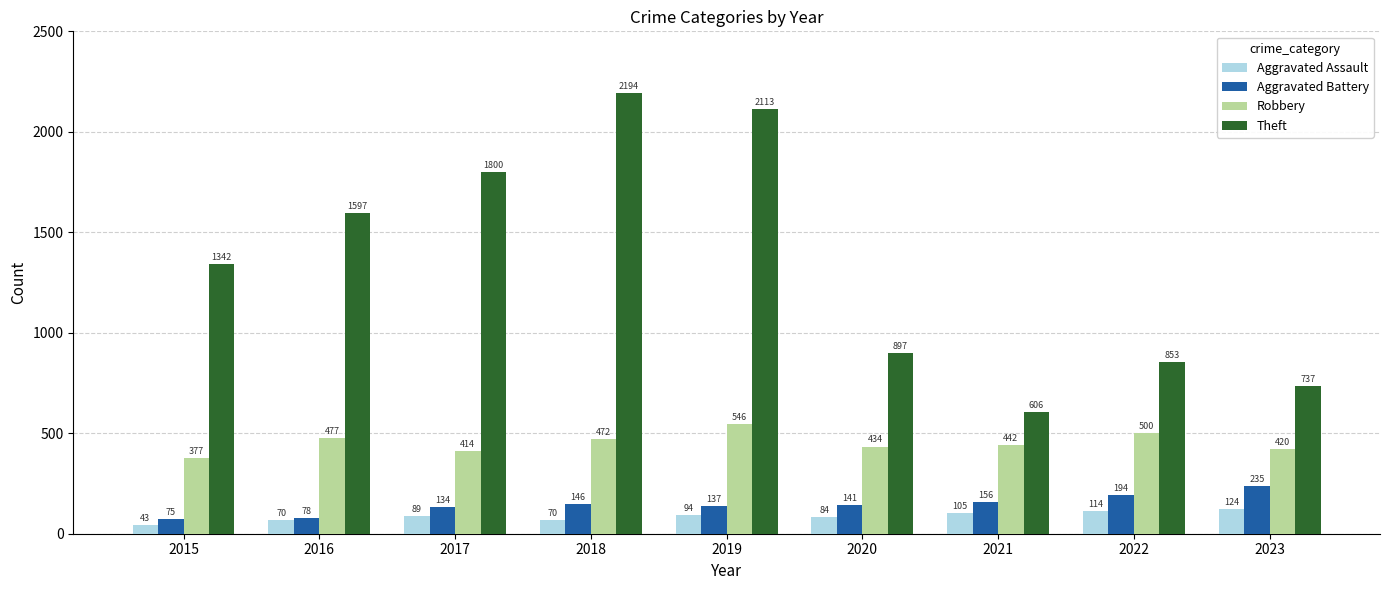

Reading left to right, list all the values displayed in this chart.

Aggravated Assault: 43	70	89	70	94	84	105	114	124
Aggravated Battery: 75	78	134	146	137	141	156	194	235
Robbery: 377	477	414	472	546	434	442	500	420
Theft: 1342	1597	1800	2194	2113	897	606	853	737